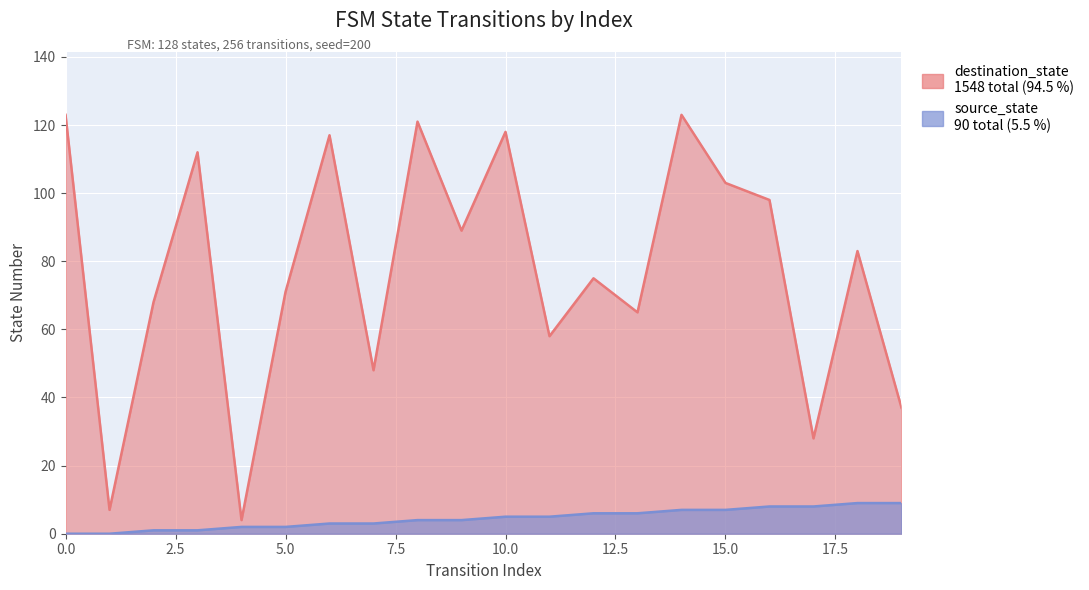

How many interior local peaks does the destination_state series have?

7